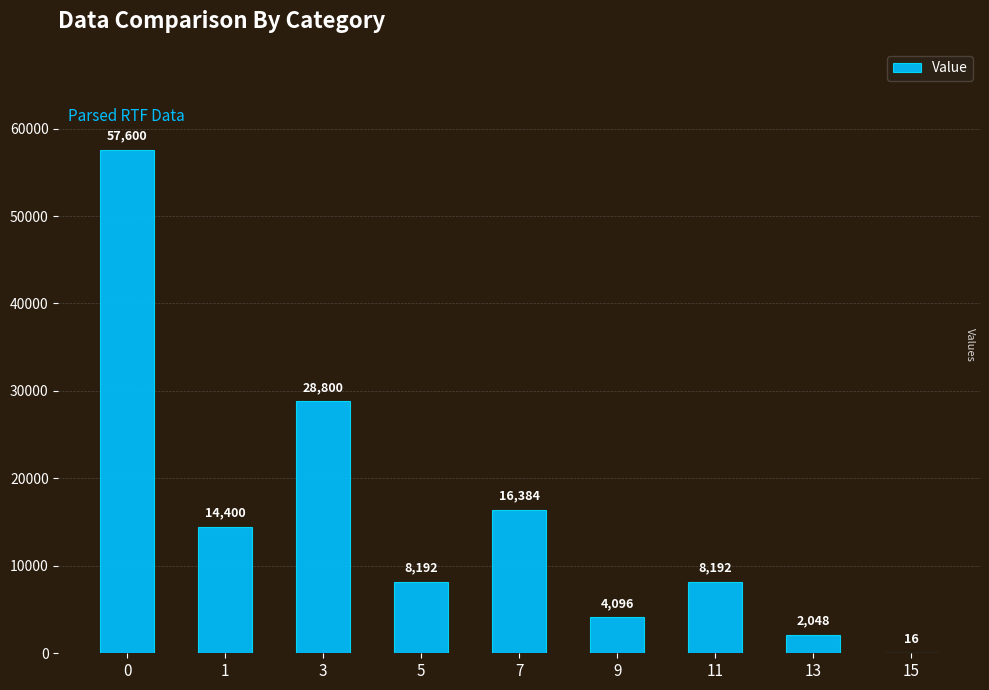

How many data points does each series have?

9